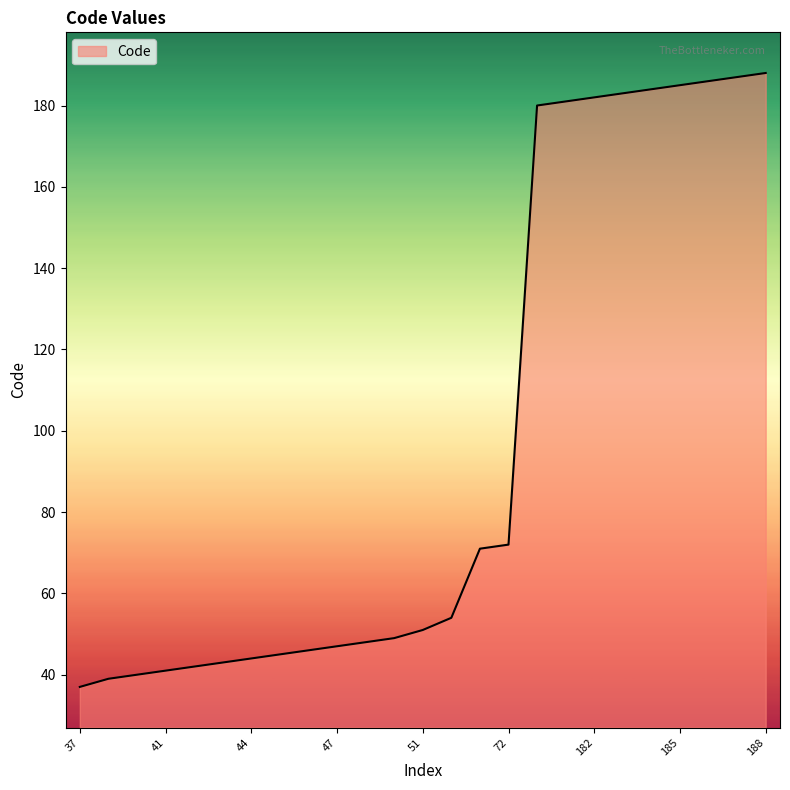

What is the difference between the maximum and minimum values?

151